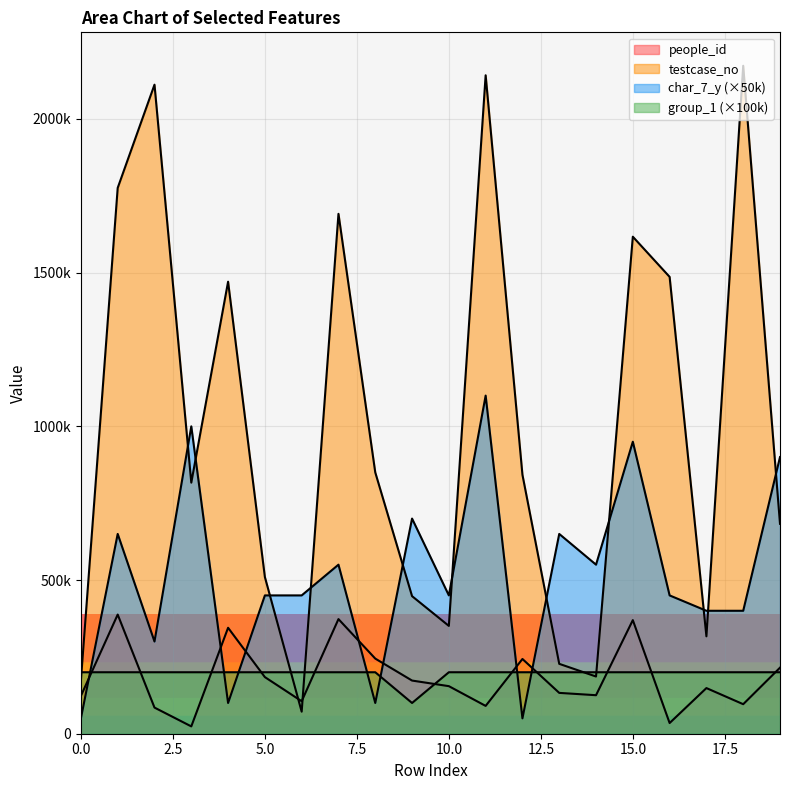

What is the spread (max minus min) of values at 10?

295246